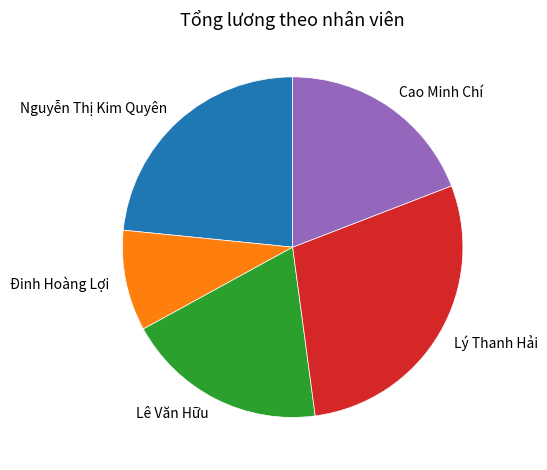

What is the largest slice in the pie chart?

Lý Thanh Hải